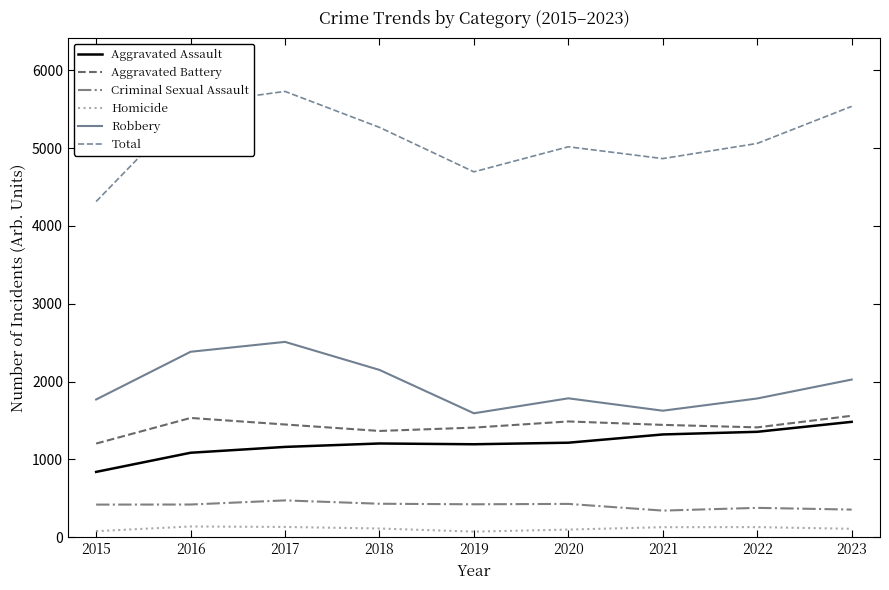

What is the total value across all series at 2018?

10530